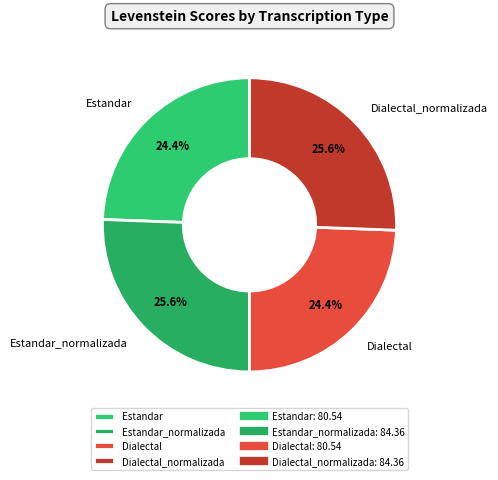

The Dialectal_normalizada slice represents 26% of the pie. True or false?

True